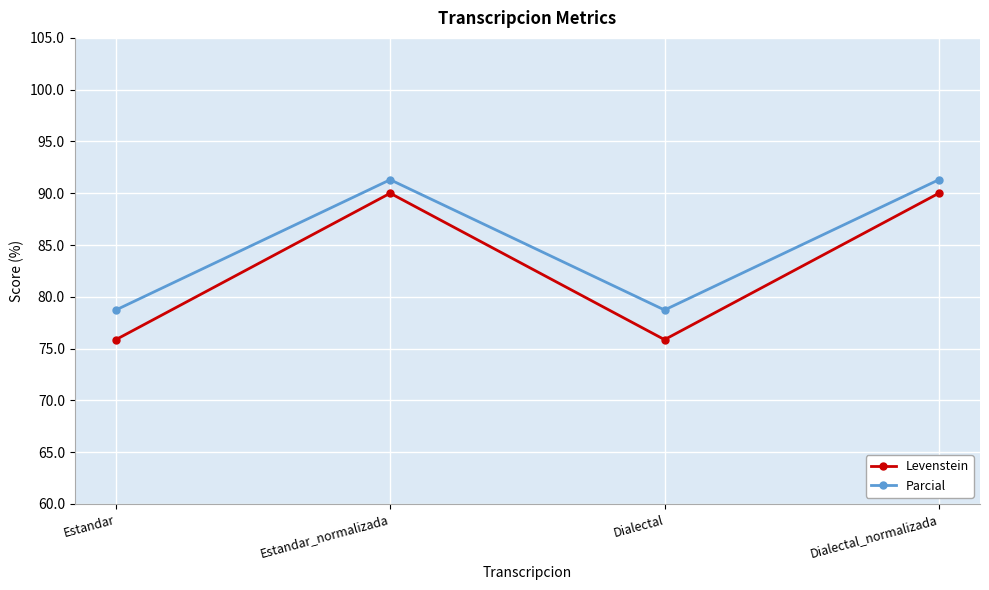

True or false: Levenstein has a value of 90.0 at Estandar_normalizada.

True